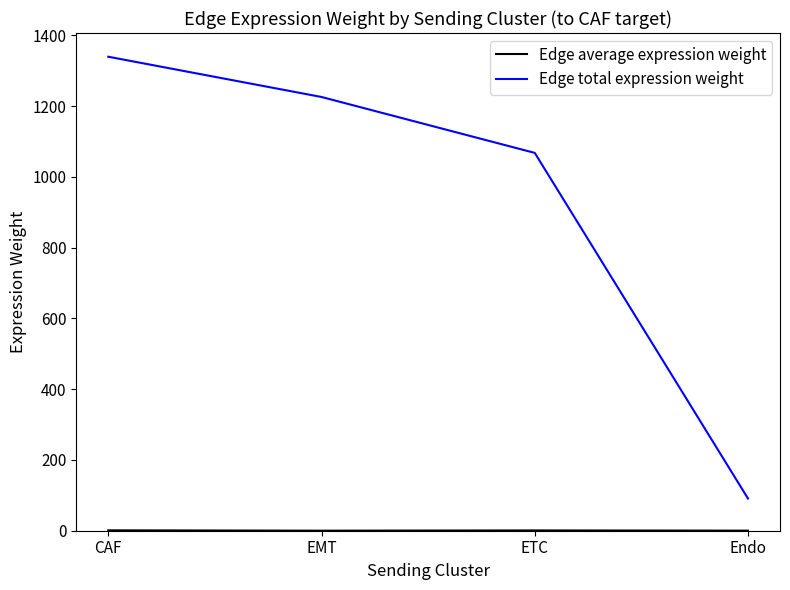

True or false: Edge total expression weight has more than 0 points higher than both neighbors.

False